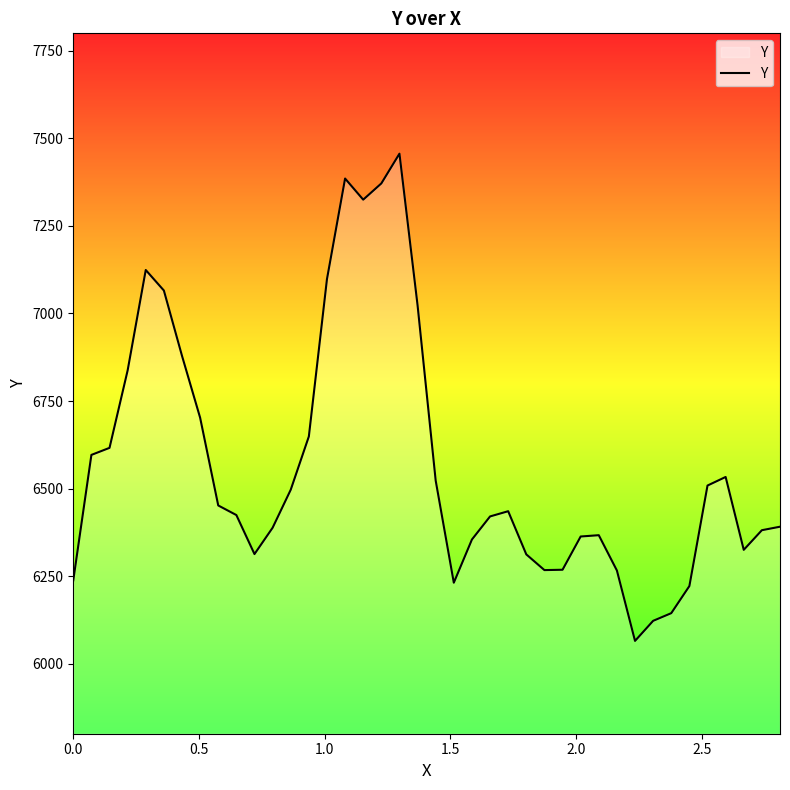

What is the greatest value displayed?

7456.4